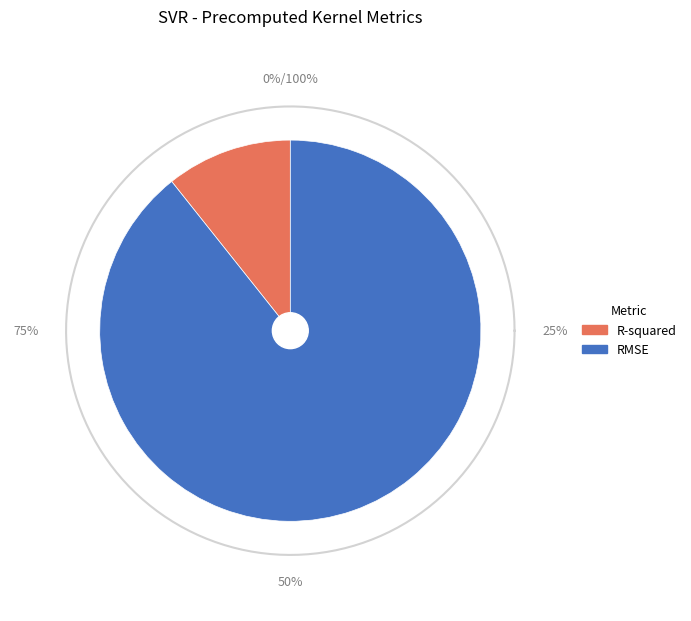

To the nearest percent, what is the average slice percentage?

50%